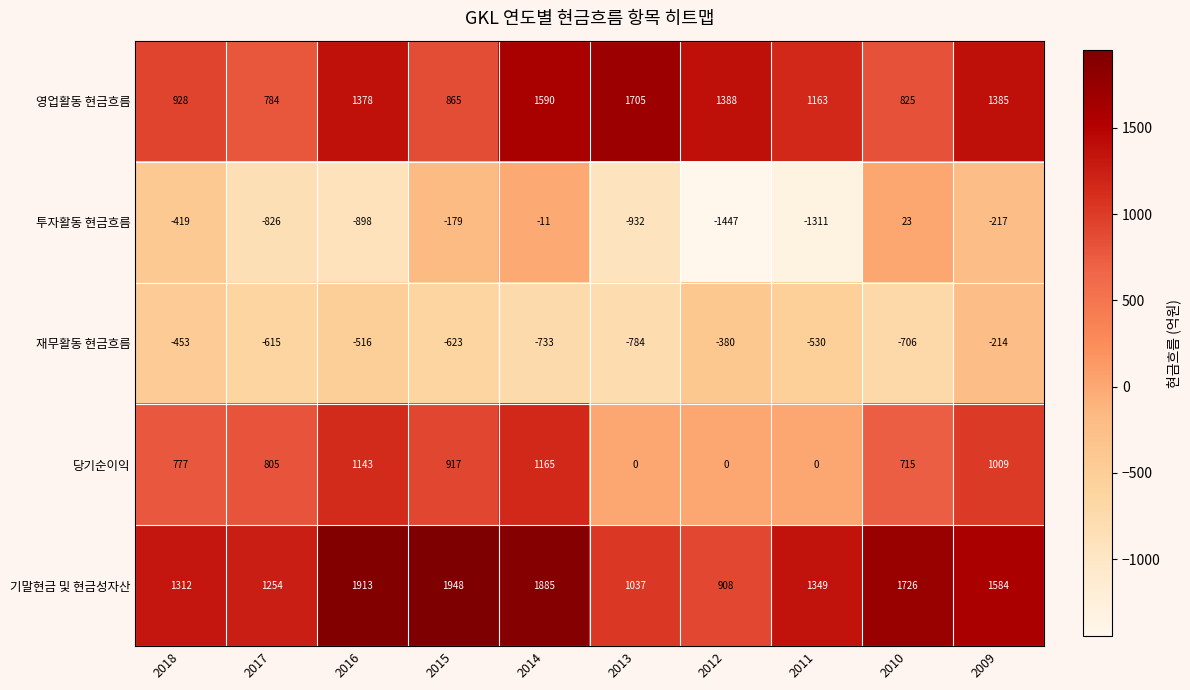

Count the number of data series in this chart.

5